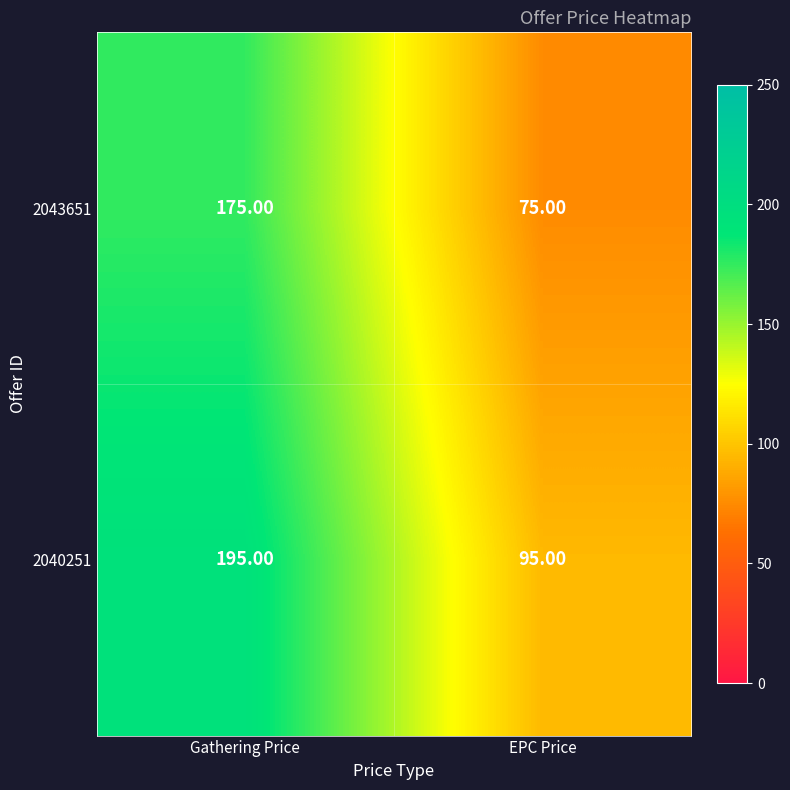

What is the spread (max minus min) of values at Gathering Price?

20